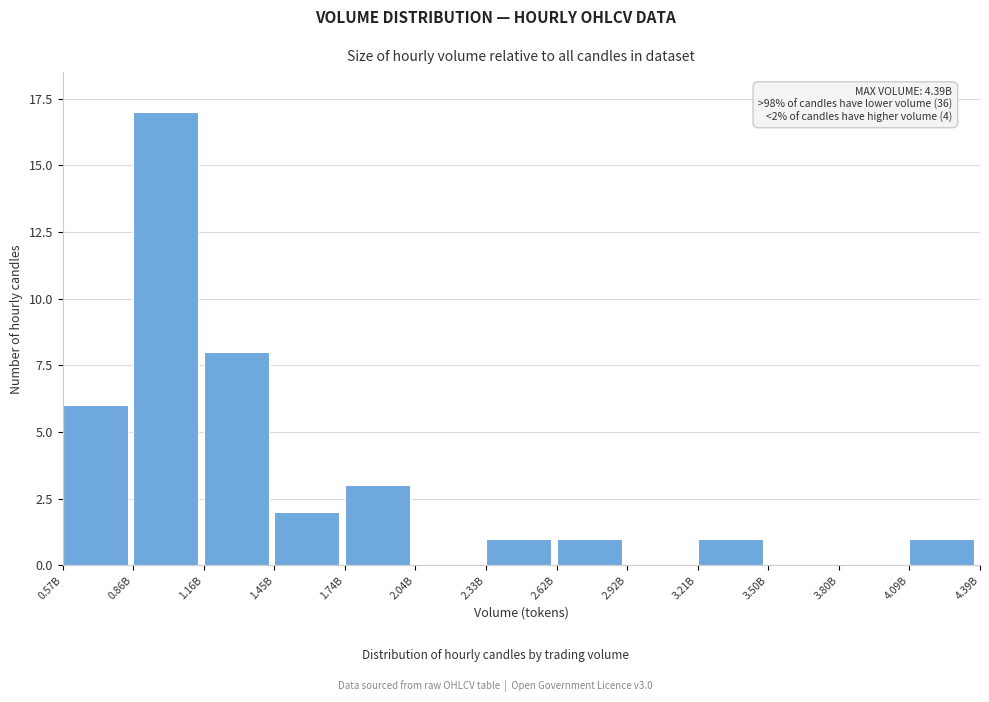

Reading left to right, what are all the values shown in this chart?

0.57B=6	0.86B=17	1.16B=8	1.45B=2	1.74B=3	2.04B=0	2.33B=1	2.62B=1	2.92B=0	3.21B=1	3.50B=0	3.80B=0	4.09B=1